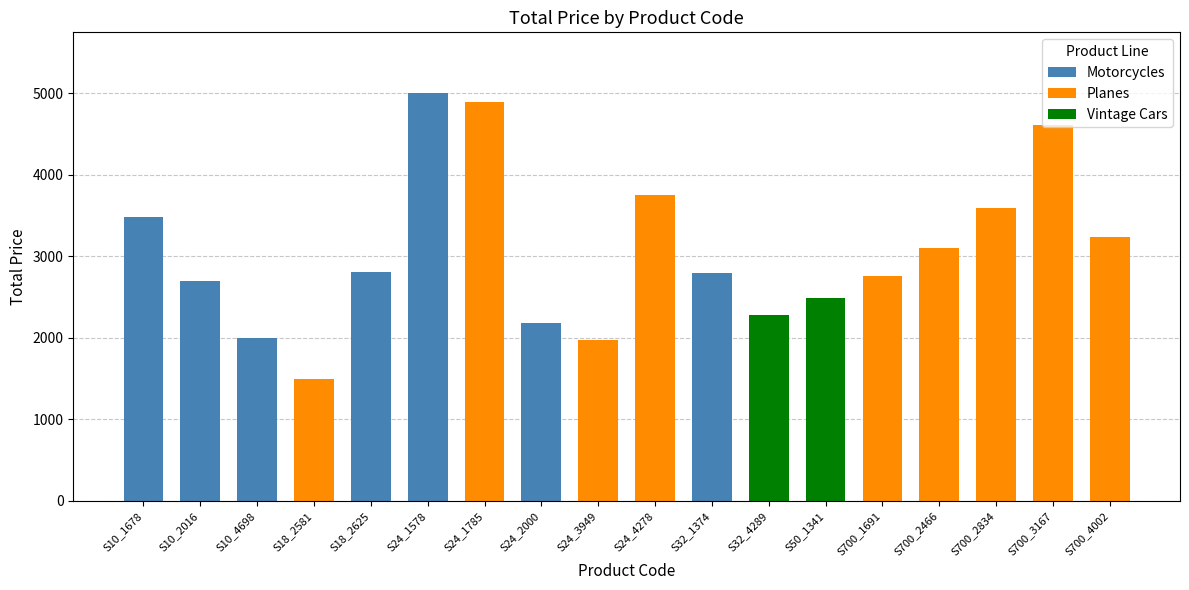

The ITEM QUANTITY series shows 25.6 at S50_1341. True or false?

False